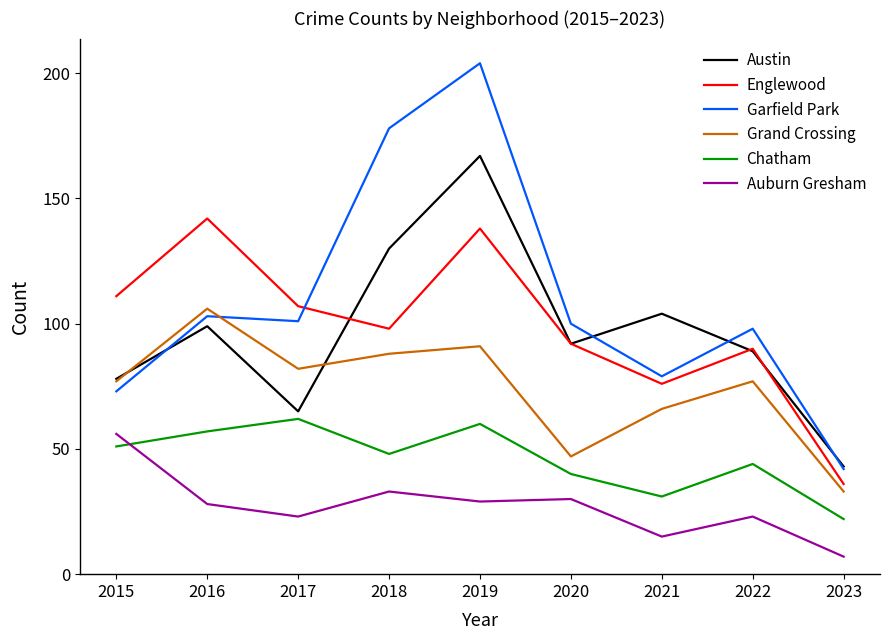

True or false: Austin and Chatham cross at least once.

False